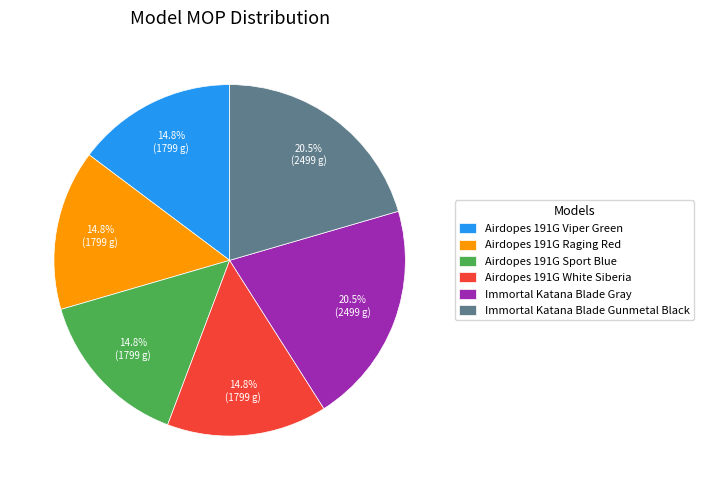

To the nearest percent, what is the average slice percentage?

17%